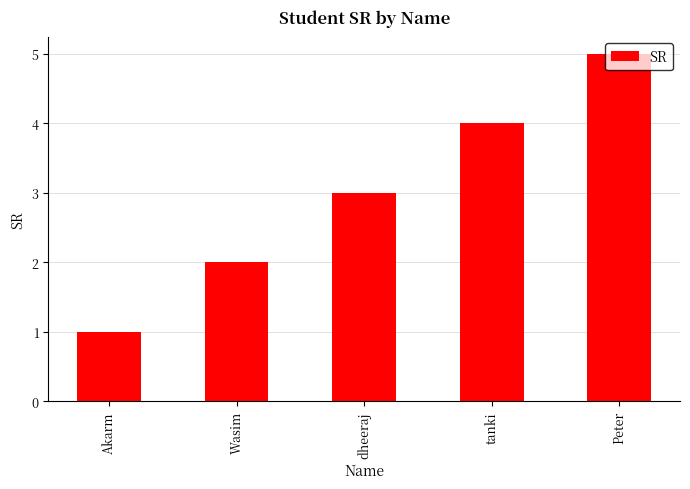

What value does the data have at Akarm?

1